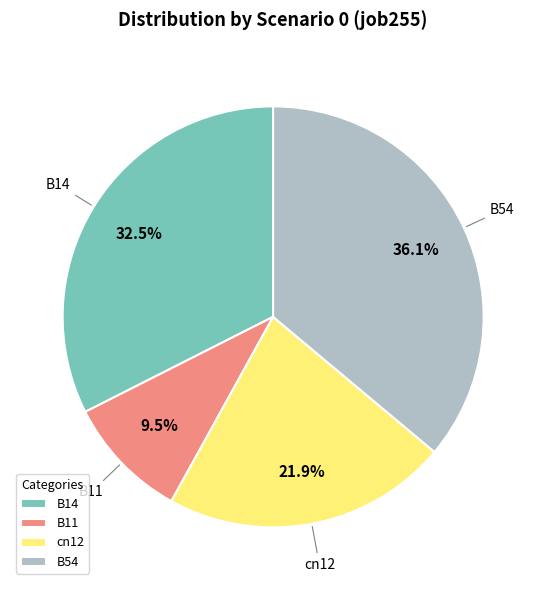

What percentage is the B54 slice, to the nearest percent?

36%